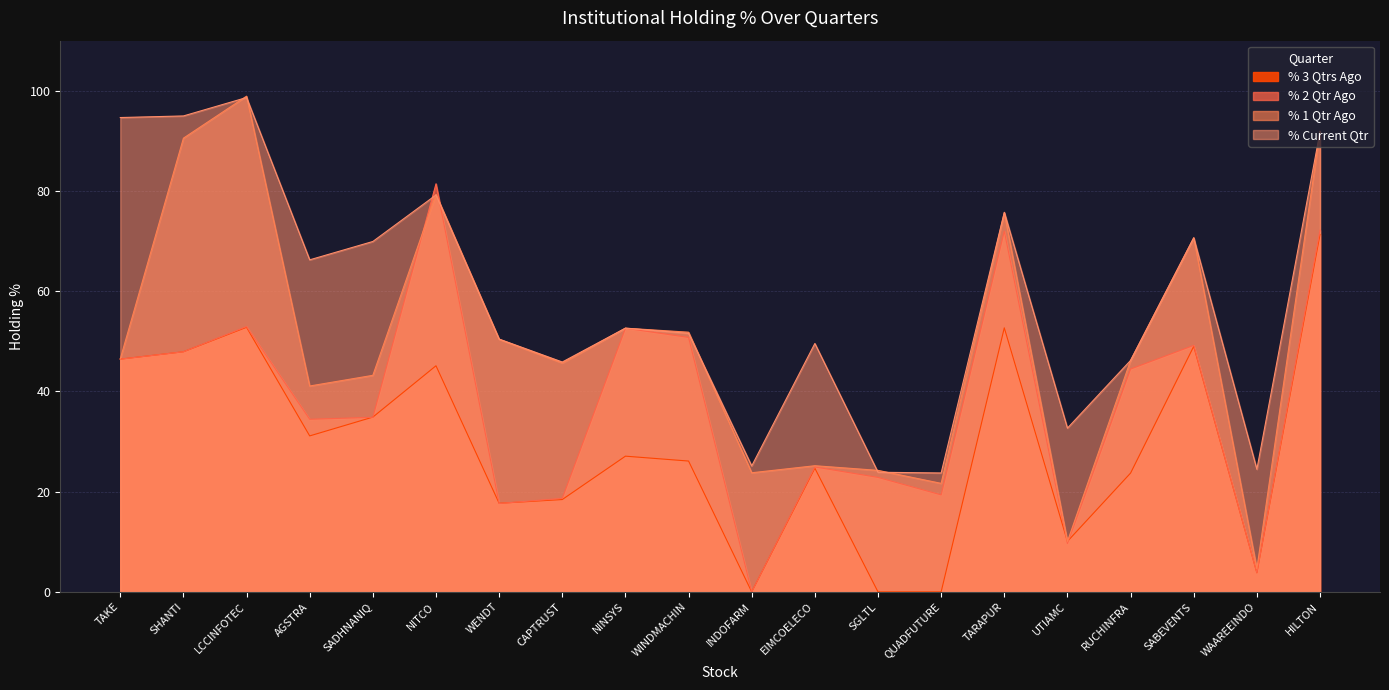

At how many categories does at least one series exceed 88?

4